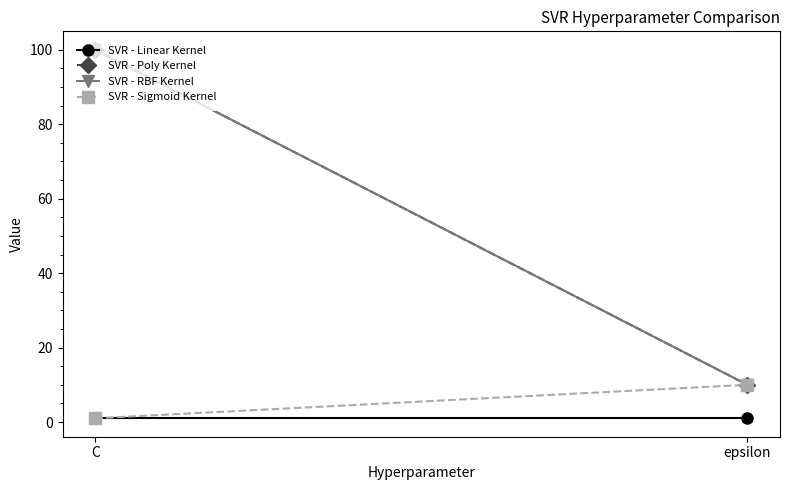

Rank the series by their maximum value, from lowest to highest.

SVR - Linear Kernel, SVR - Sigmoid Kernel, SVR - Poly Kernel, SVR - RBF Kernel